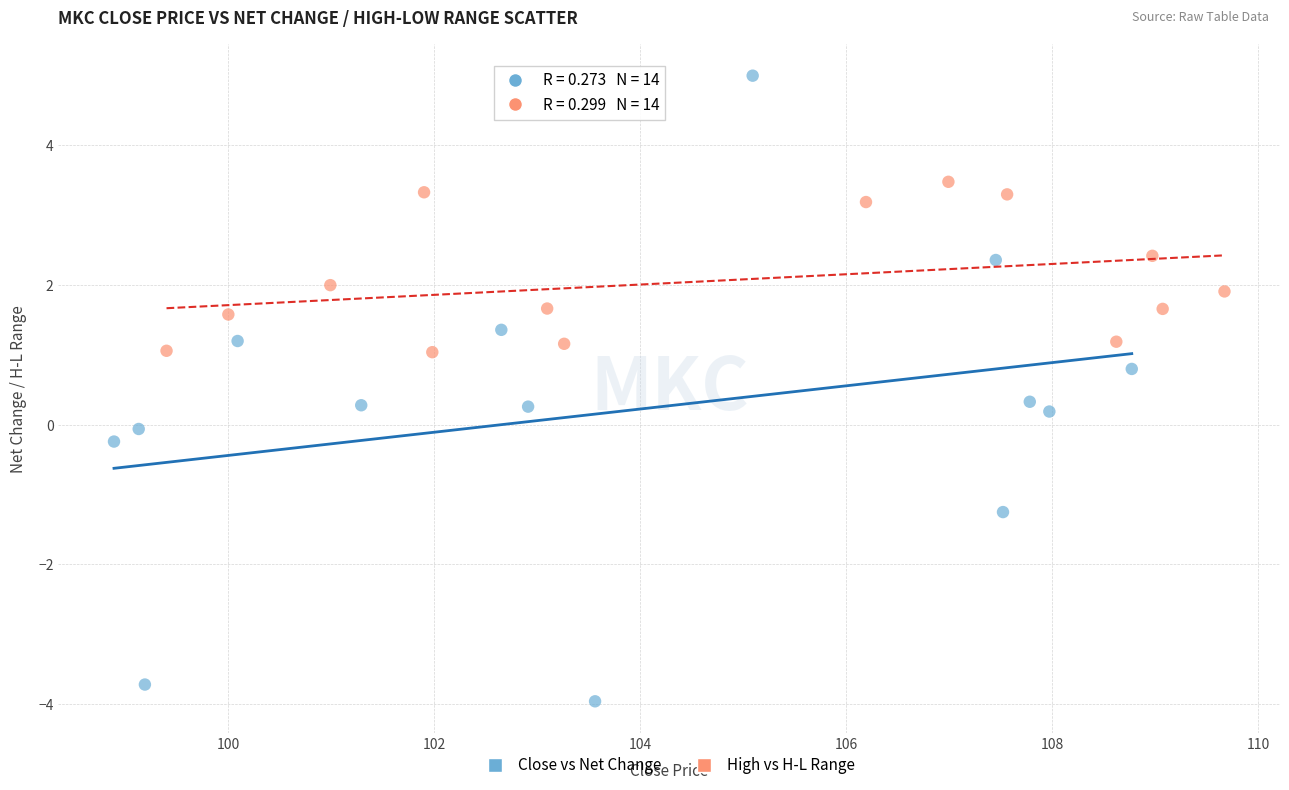

Which series has the widest spread of Y values?

Close vs Net Change